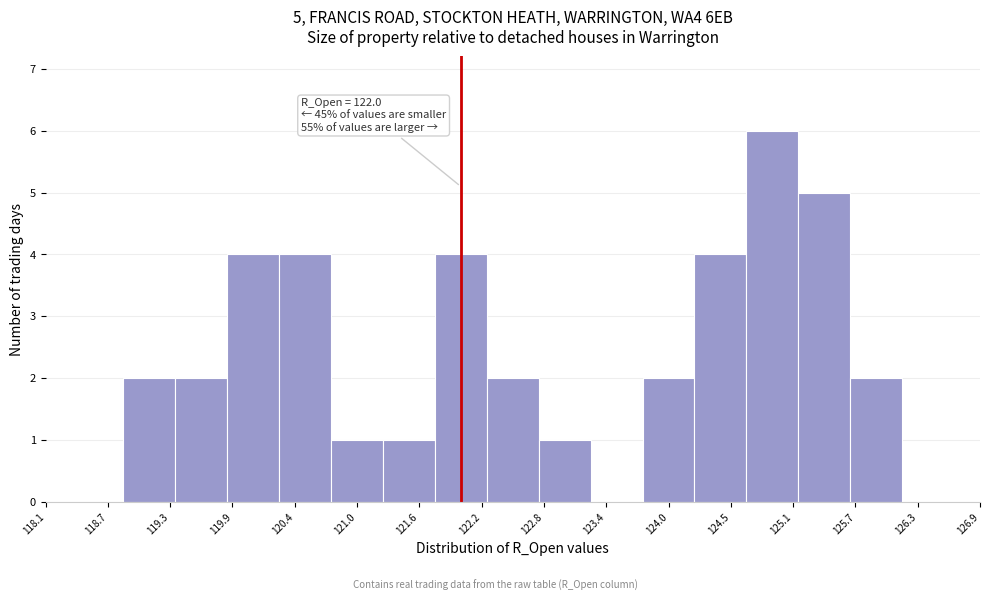

Over which range of the x-axis is the bar tallest?

124.7 to 125.2